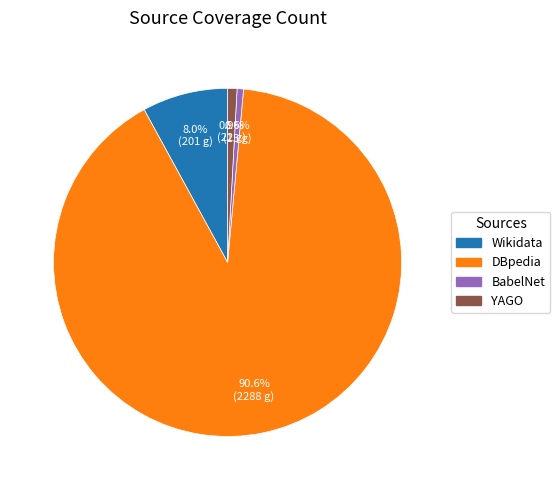

Which slice represents more than half of the pie?

DBpedia